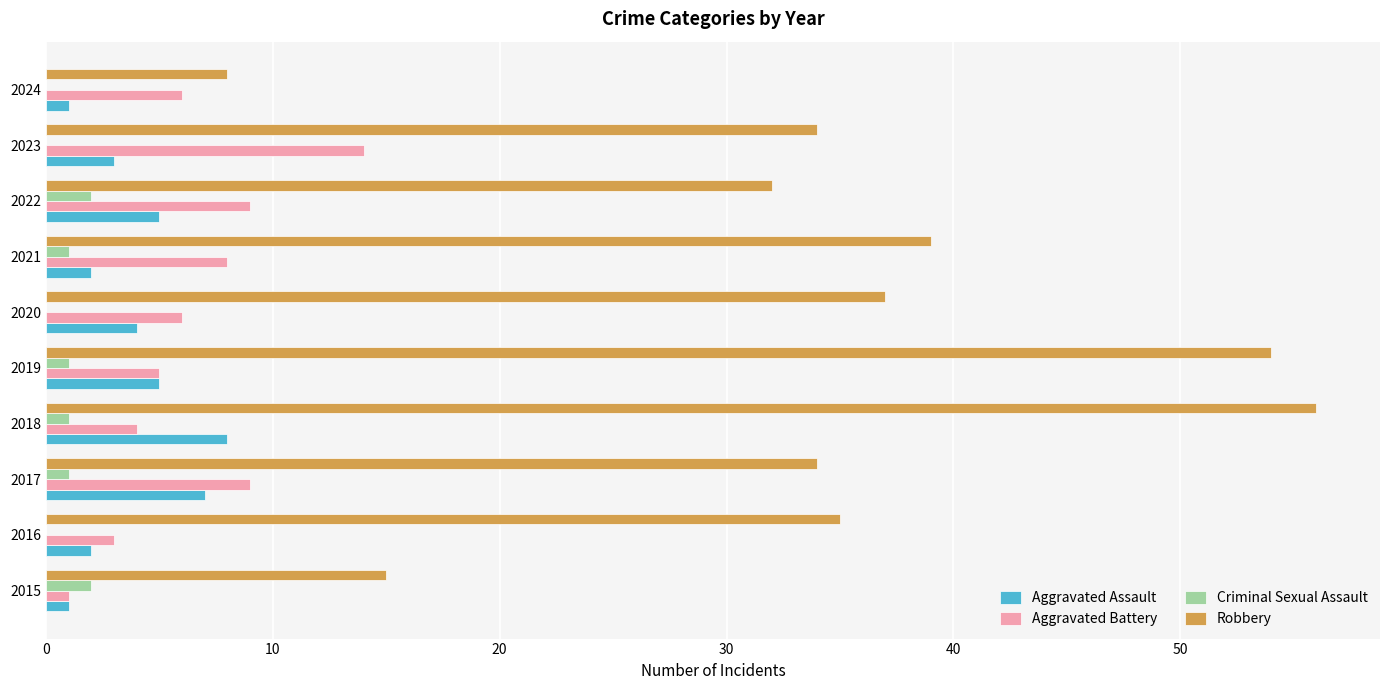

Which series has the largest total across all categories?

Robbery